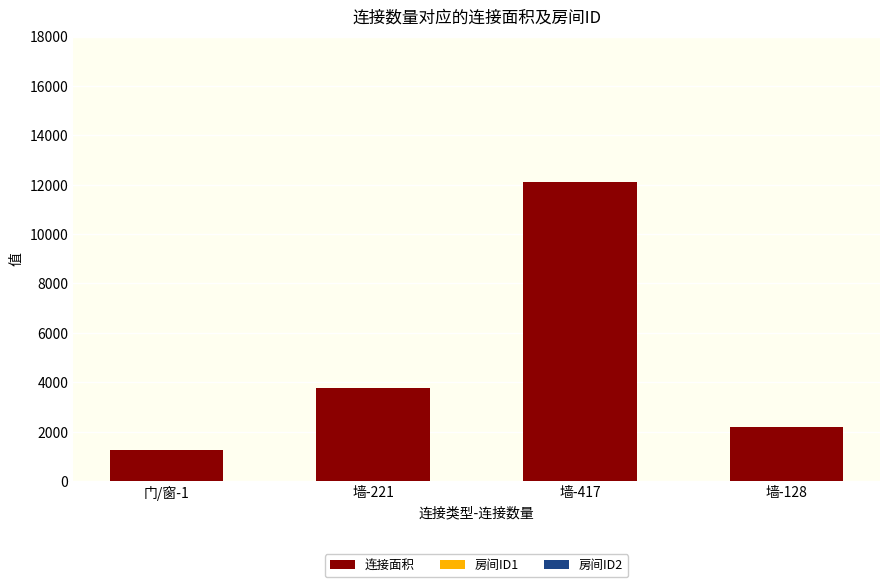

At which label is 连接面积 closest to 6665?

墙-221